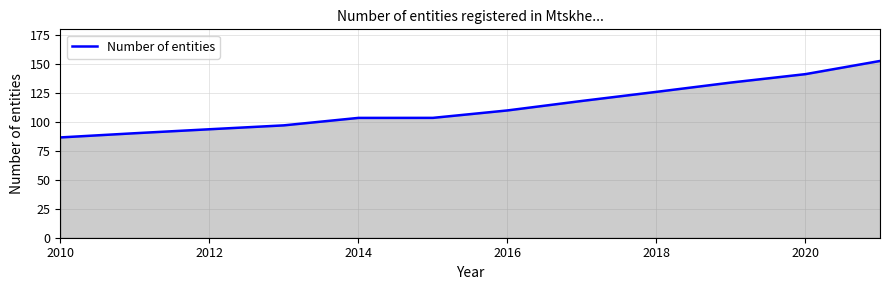

What is the greatest value displayed?

152.7